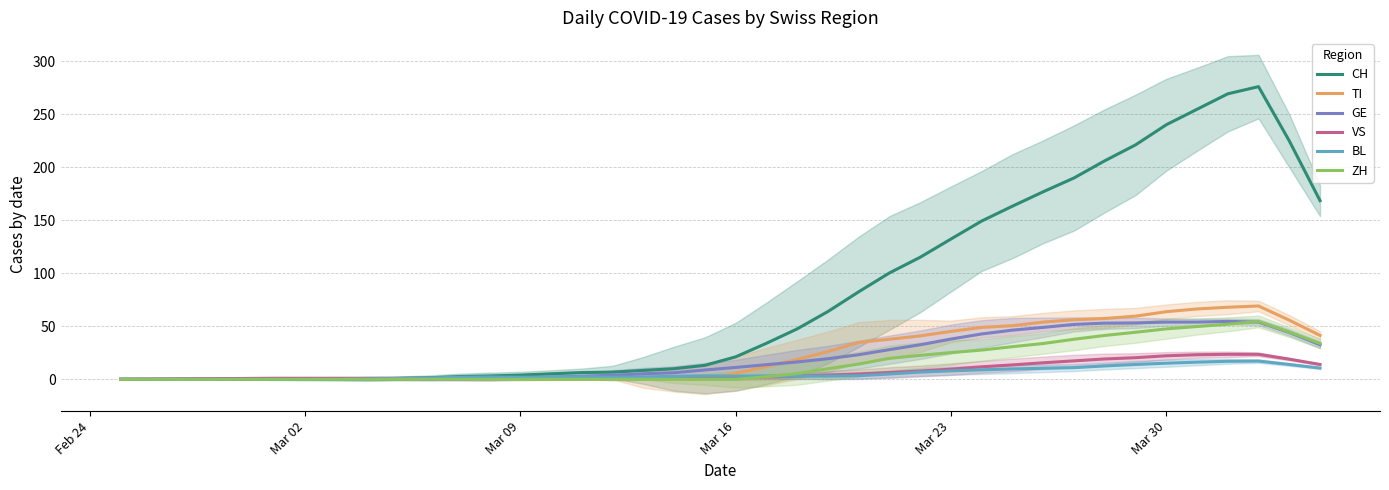

Reading left to right, what are all the values shown in this chart?

CH: 0.0	0.0	0.0	0.0	0.0	0.0	0.0	0.0	0.4	0.8	1.4	2.6	3.2	4.0	5.2	6.4	6.8	8.4	10.0	13.2	21.2	34.0	47.6	64.0	82.6	100.4	115.2	132.4	149.4	163.4	177.0	190.0	206.2	221.2	240.2	254.8	269.4	276.2	225.0	168.6
TI: 0.0	0.0	0.0	0.0	0.0	0.0	0.0	0.0	0.0	0.0	0.0	0.0	0.0	0.0	0.0	0.0	0.0	0.0	0.0	0.0	5.6	12.0	18.8	26.2	34.8	37.8	41.0	45.2	49.0	50.6	54.0	56.2	57.4	59.6	63.8	66.4	68.0	69.2	55.8	41.4
GE: 0.0	0.0	0.0	0.0	0.0	0.0	0.0	0.0	0.0	0.0	0.0	0.2	0.4	1.2	2.0	3.0	3.8	5.2	6.2	8.8	11.2	13.8	16.4	19.4	23.2	28.0	32.6	38.0	42.8	46.4	49.0	51.8	53.0	53.2	54.0	54.0	54.6	54.0	44.2	32.6
VS: 0.0	0.2	0.4	0.6	0.8	1.0	1.0	1.0	1.0	1.0	1.0	1.0	1.0	1.0	1.0	1.0	1.0	1.0	1.0	1.2	1.4	2.2	3.0	4.0	5.0	6.4	7.8	9.6	11.8	13.6	15.6	17.4	19.2	20.4	22.2	23.2	23.6	23.6	19.0	14.0
BL: 0.0	0.0	0.0	0.0	0.0	0.0	0.0	0.0	0.4	0.8	1.2	2.0	2.2	2.0	2.2	2.4	2.0	2.2	2.8	3.2	3.0	3.0	3.0	3.0	3.4	5.0	6.8	8.0	9.0	9.8	10.4	11.0	12.6	14.0	15.2	16.2	17.0	17.2	14.0	10.6
ZH: 0.0	0.0	0.0	0.0	0.0	0.0	0.0	0.0	0.0	0.0	0.0	0.0	0.0	0.0	0.0	0.0	0.0	0.0	0.0	0.0	0.0	2.4	5.4	10.0	14.4	19.8	22.6	25.2	27.6	30.8	33.8	37.8	41.4	44.4	47.6	49.8	52.0	54.6	44.6	33.8